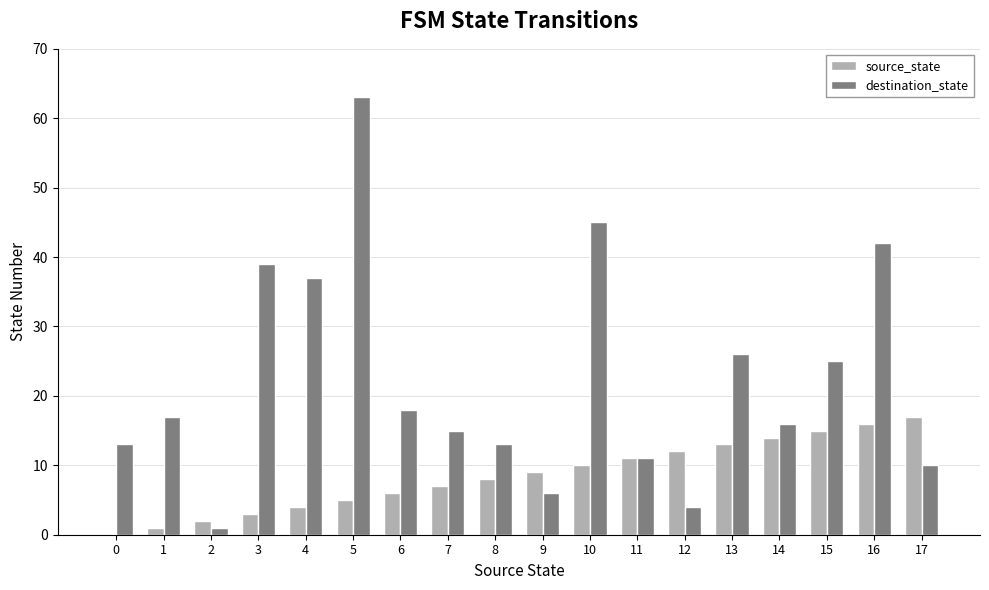

Is the value of source_state at 15 greater than the value of destination_state at 4?

No